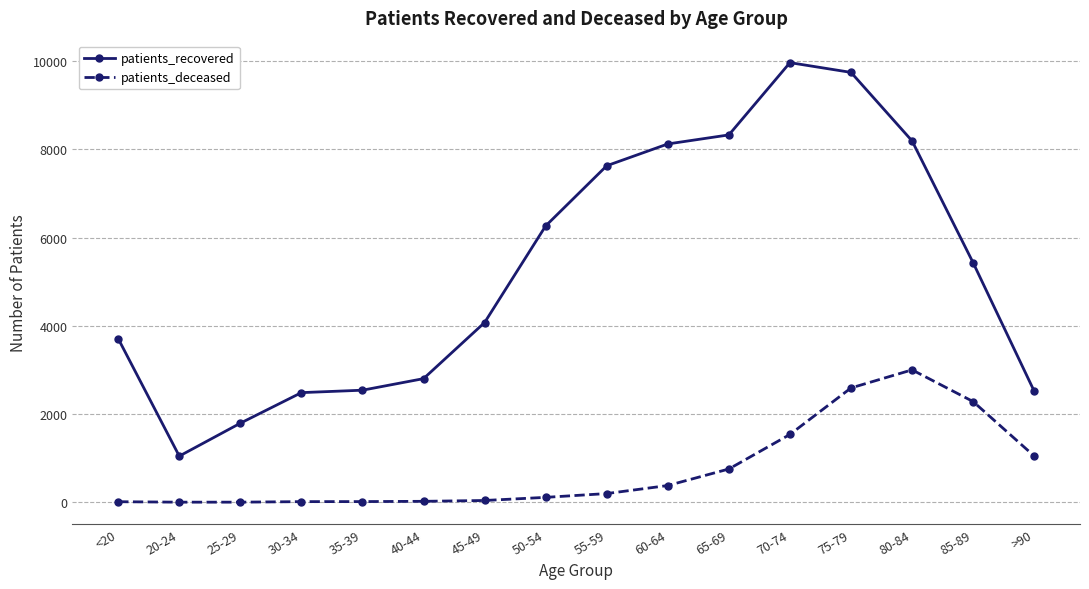

Is this an area chart (filled region under the line)?

No